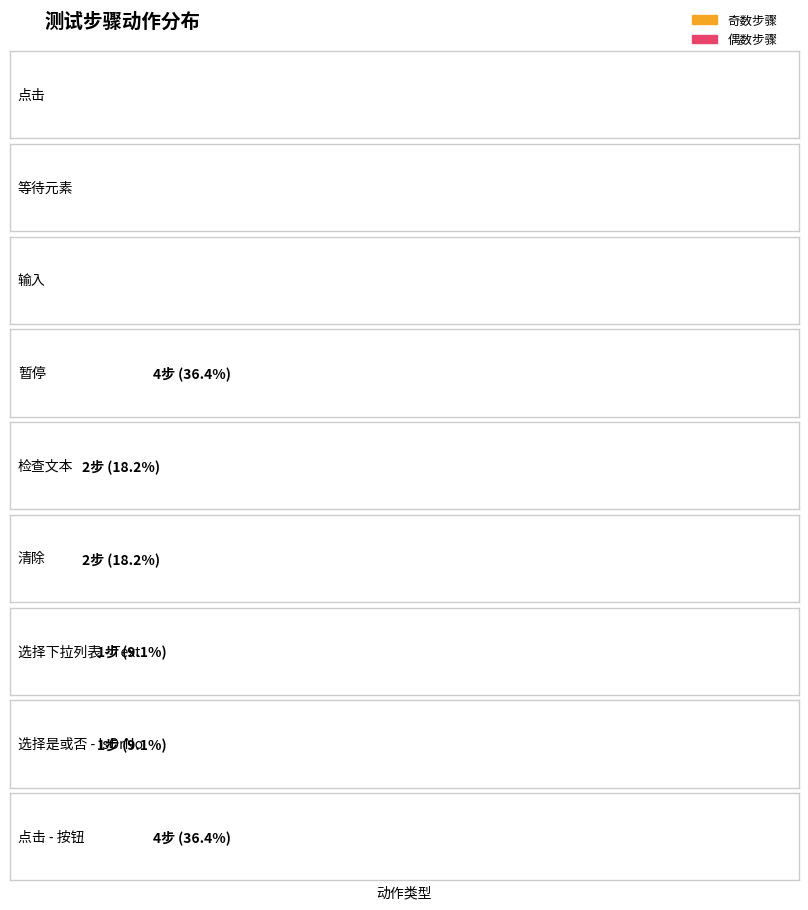

What is the change in value from 等待元素 to 选择下拉列表 - Text?

-10